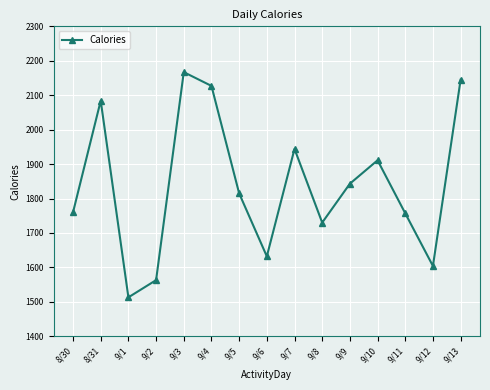

What is the label of the 10th point from the right?

9/4